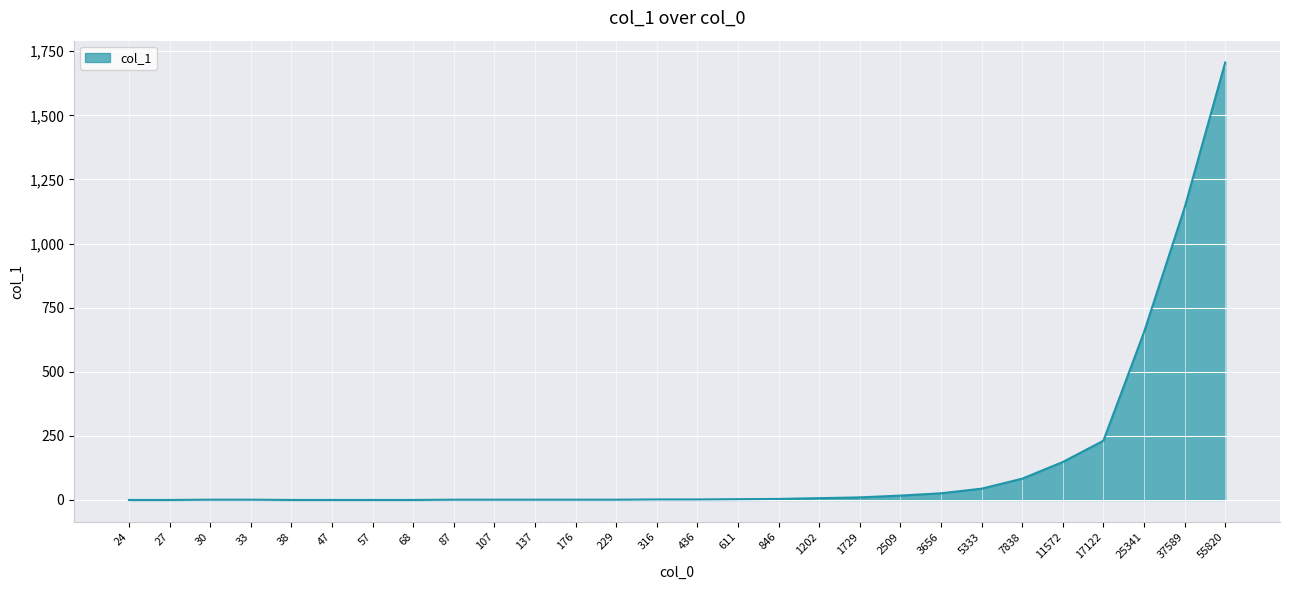

The chart shows a value of 2 at 316. True or false?

True